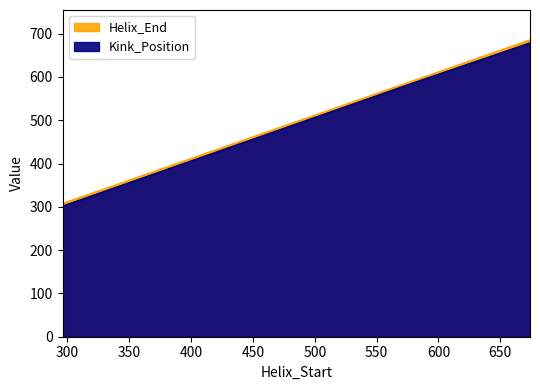

What is the total value across all series at 296?

610